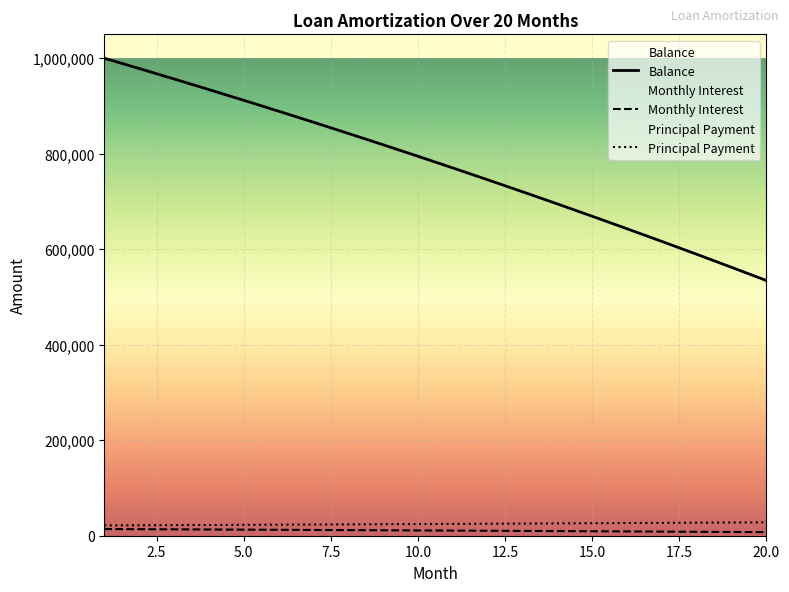

What is the value of the Monthly Interest point at the 2nd from the left?

13657.3